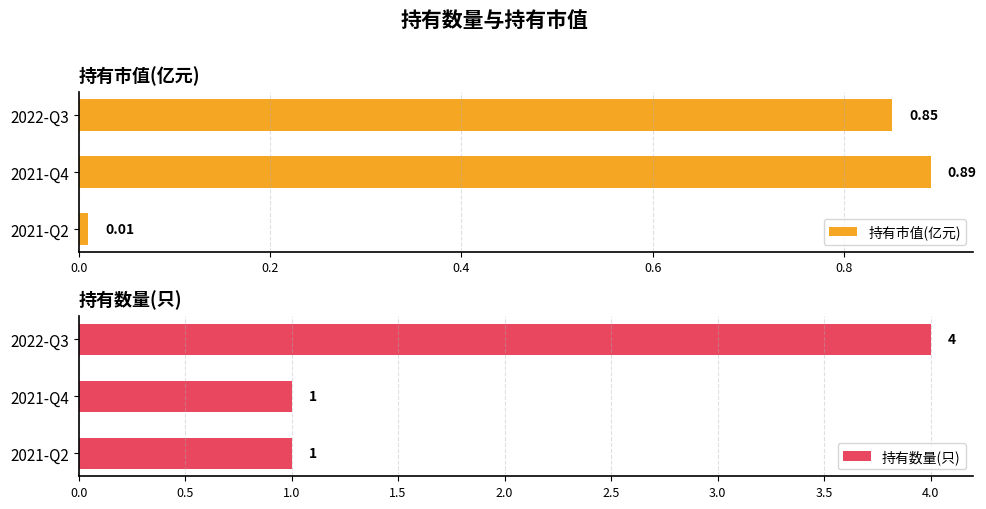

The value of 持有数量(只) at 2021-Q4 is 2. True or false?

False